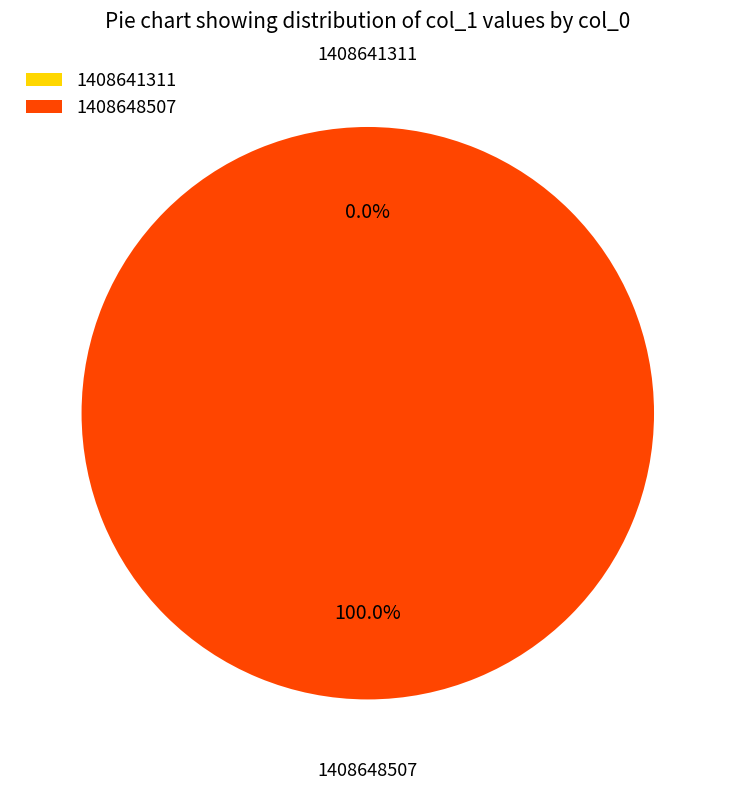

Do 1408641311 and 1408648507 together represent more than half of the pie?

Yes